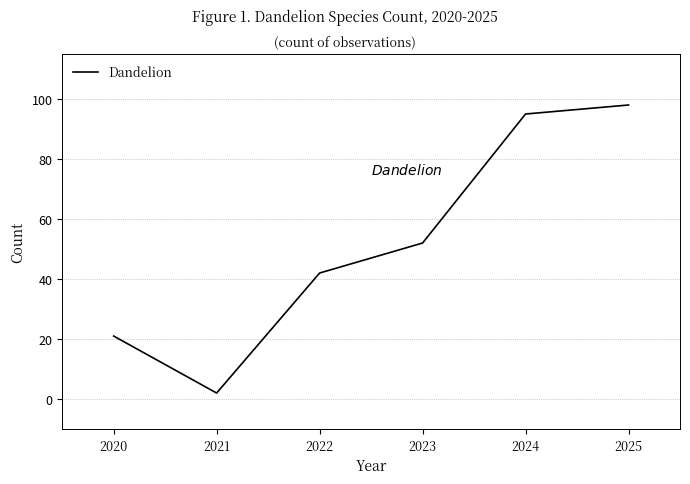

What is the average value?

52